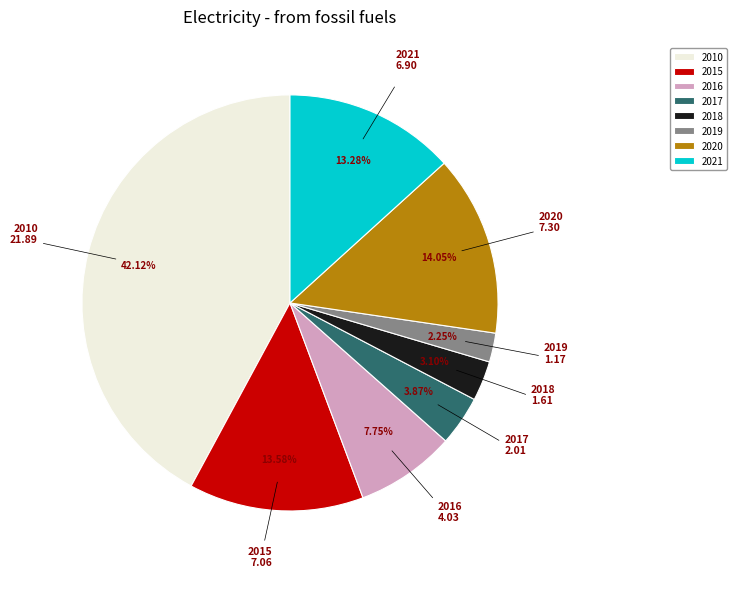

Does any single category account for the majority?

No